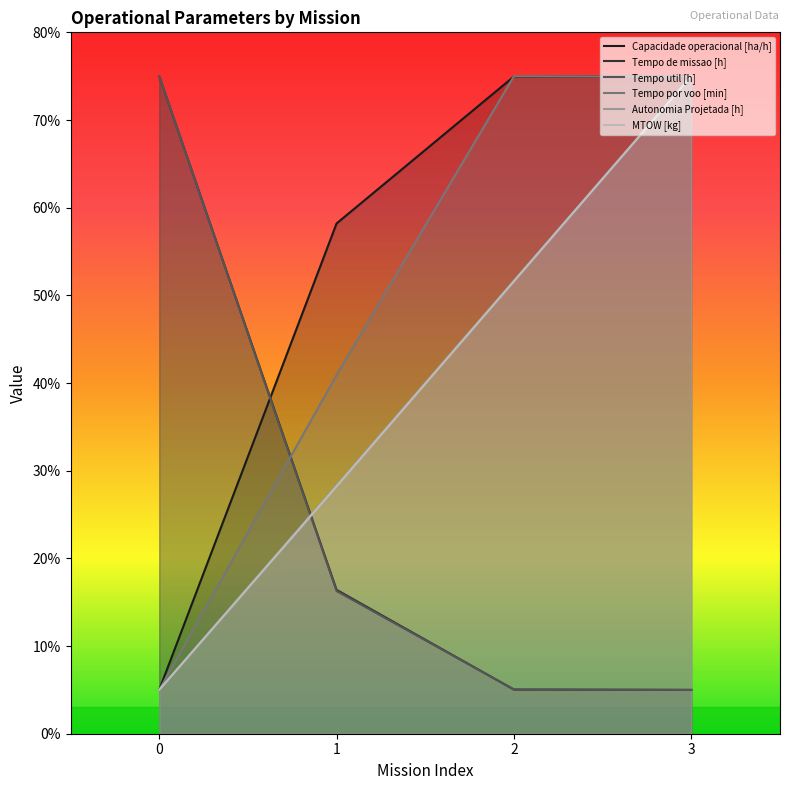

True or false: Tempo por voo [min] has more than 2 interior local peaks.

False